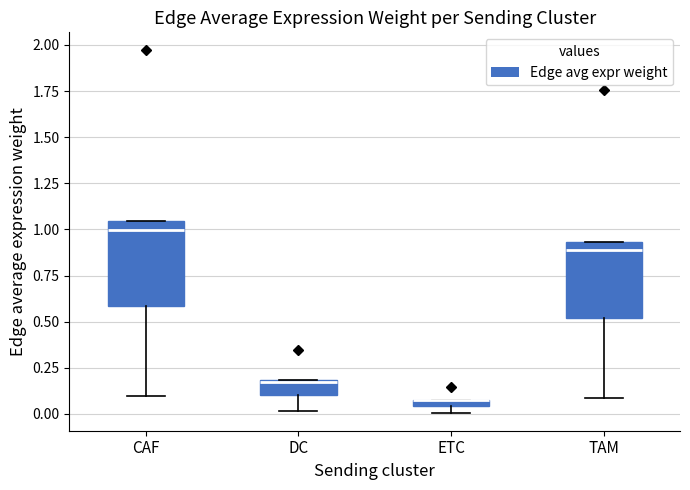

Where is the lower edge of the box for DC on the y-axis? The values are not printed on the chart, so give them approximately, as read against the axis.

0.10